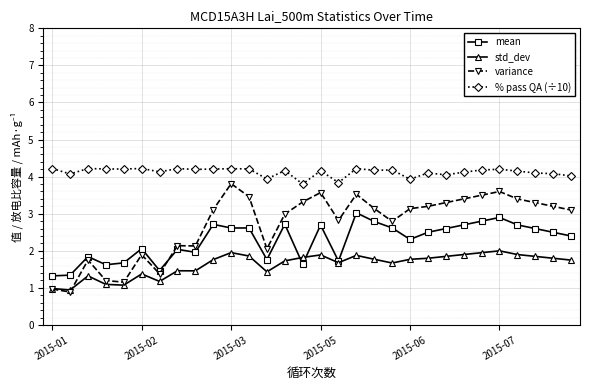

List the series in order of their peak value, highest first.

% pass QA (÷10), variance, mean, std_dev